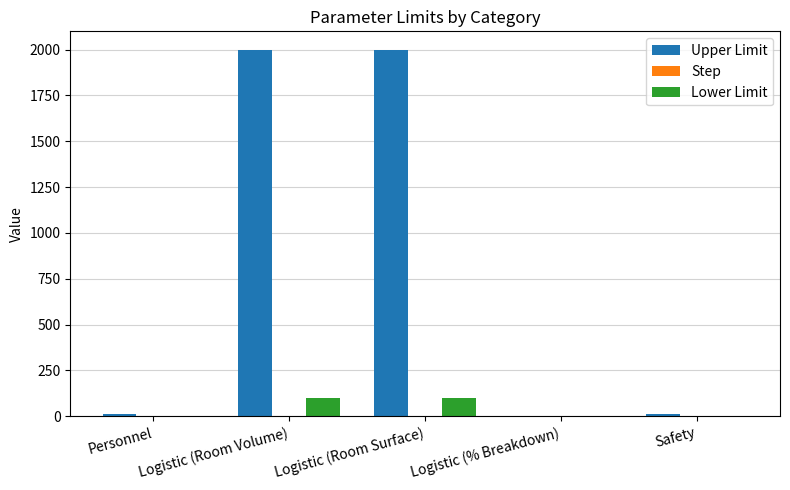

Which series has the largest total across all categories?

Upper Limit